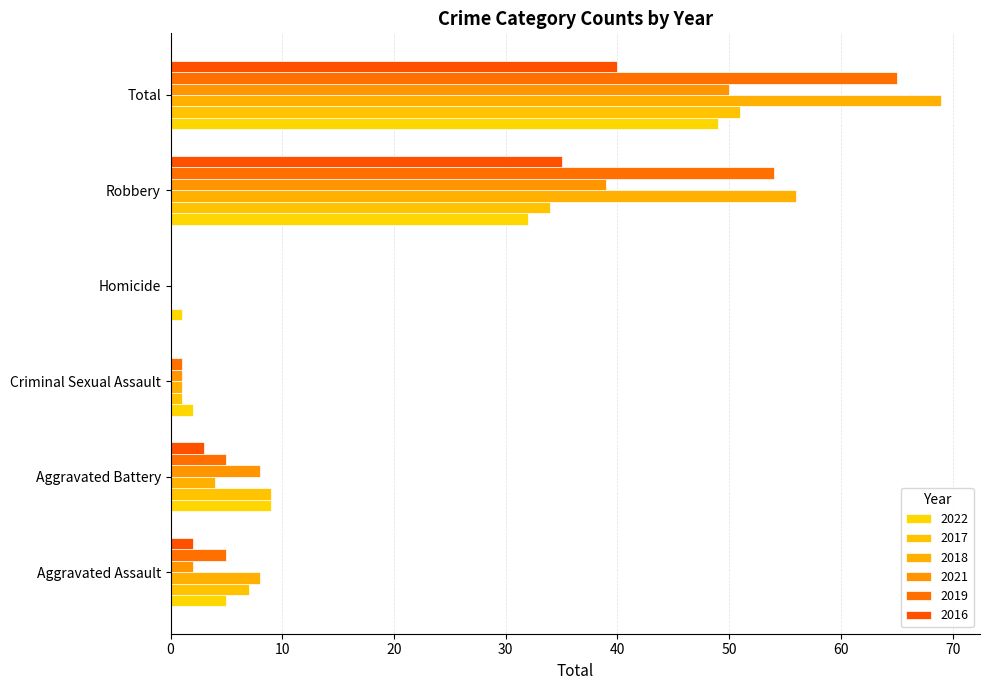

How many distinct data groups are displayed?

6